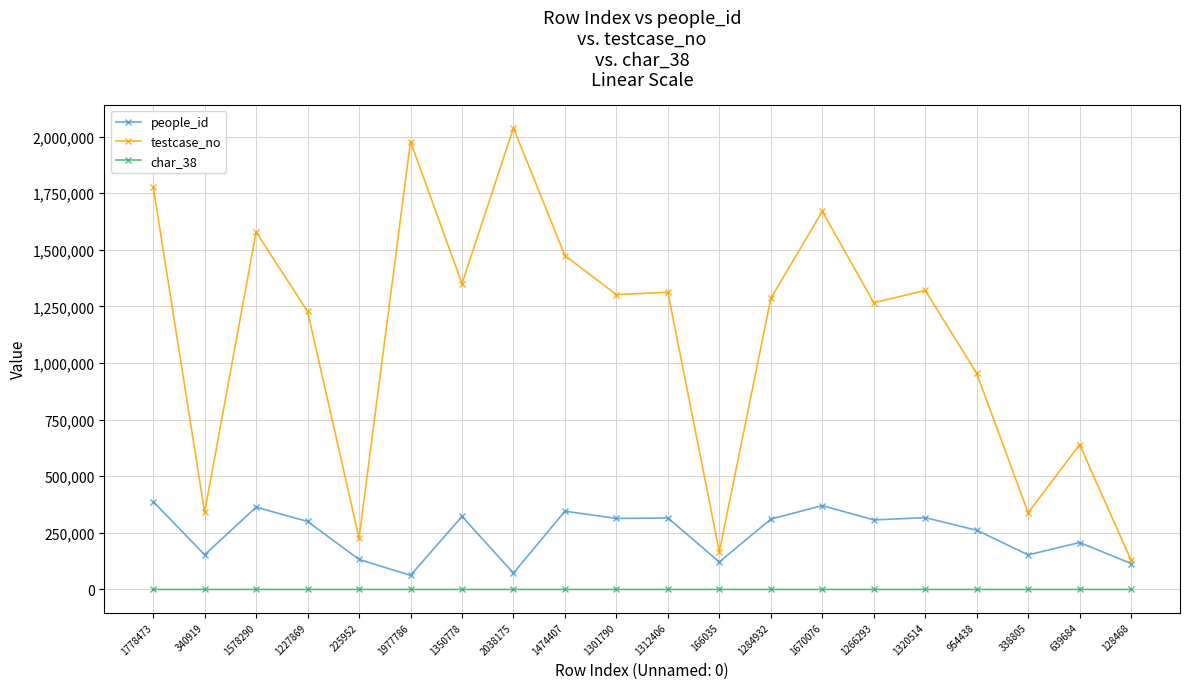

Which series changed the most between 2038175 and 954438?

testcase_no